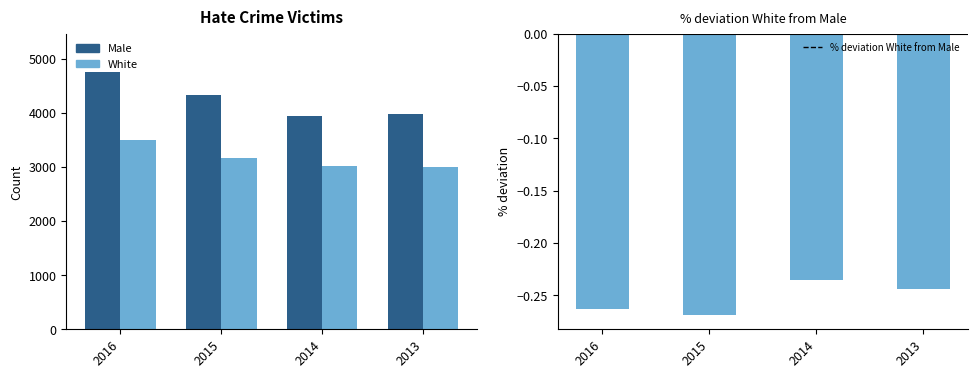

How many categories are shown in the chart?

4